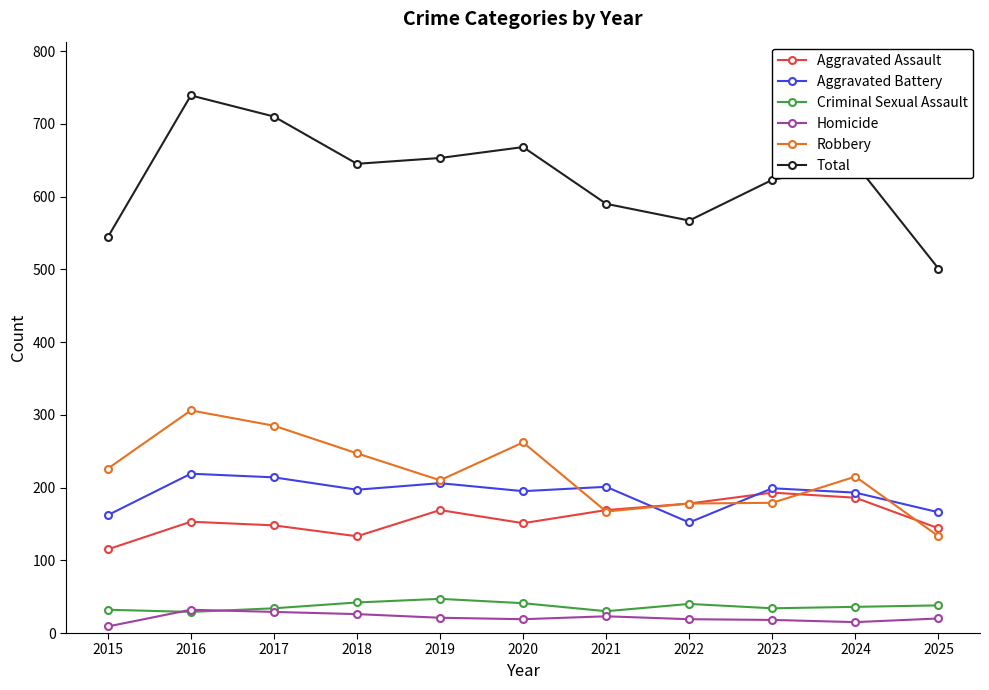

Between 2024 and 2025, which series saw the biggest shift?

Total